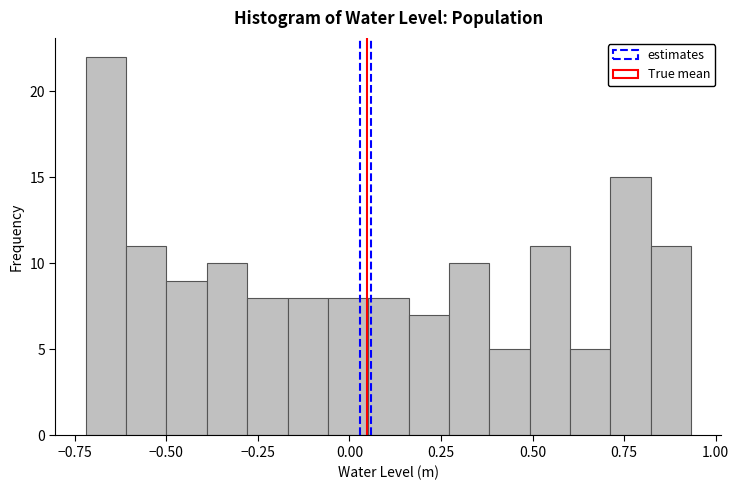

Around what value on the x-axis is the tallest bar? Give the approximate position of its centre, as read against the axis.

-0.65